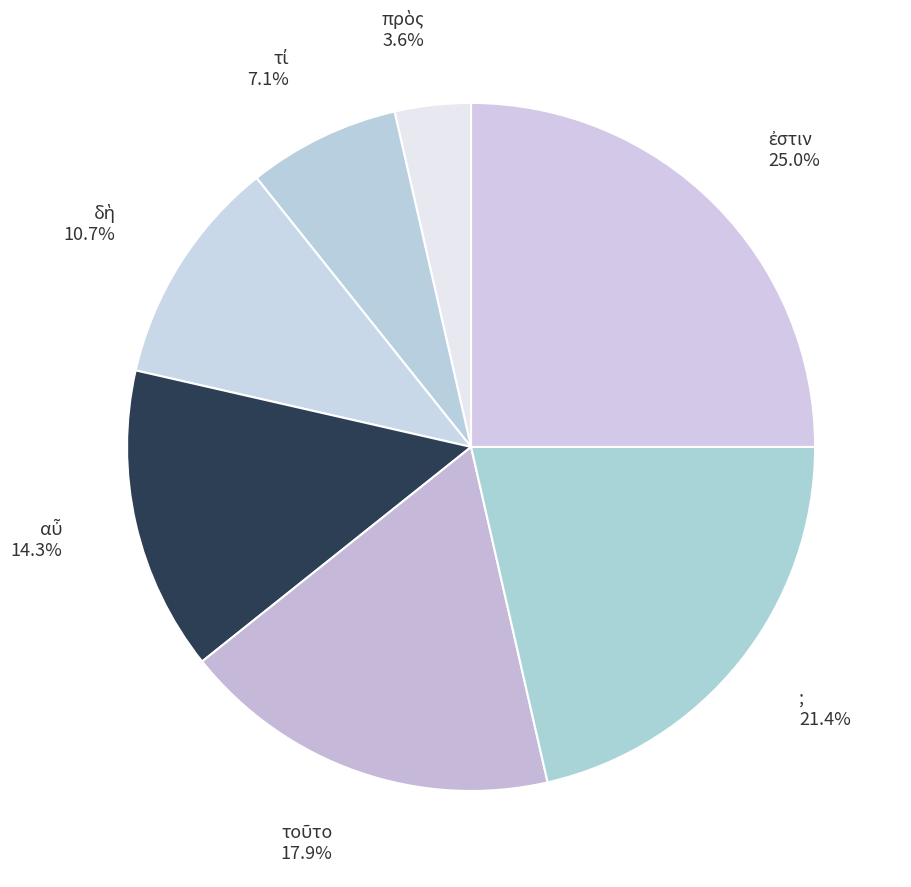

Is there a majority slice in this chart?

No